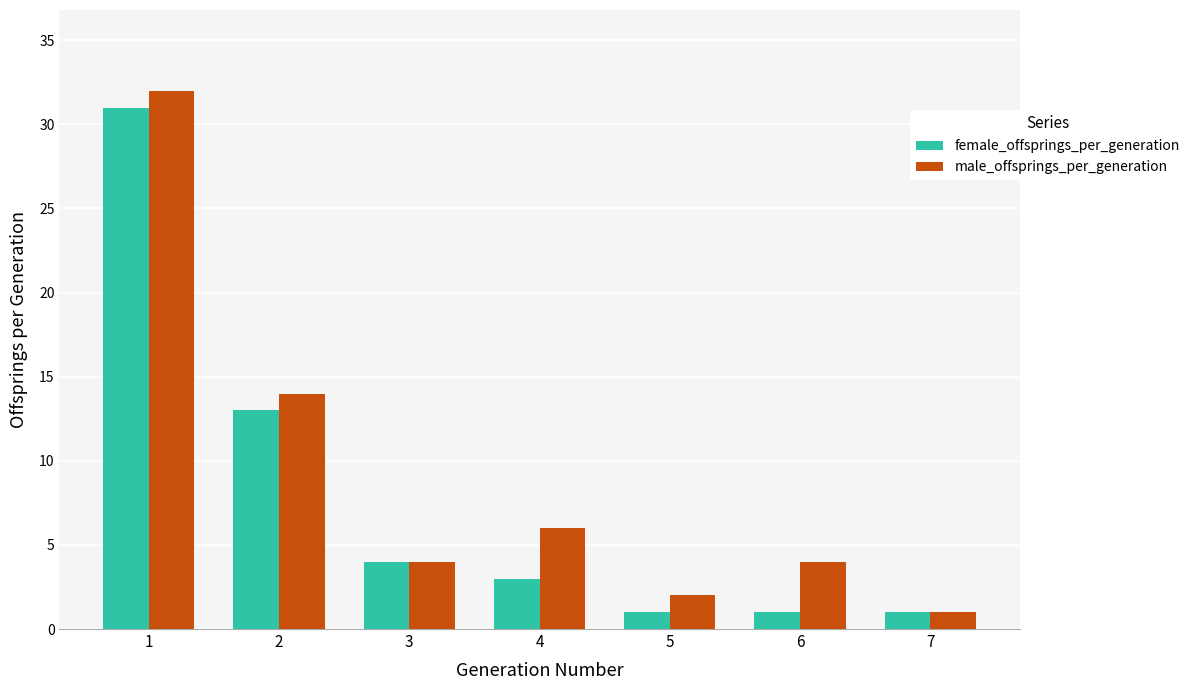

Rank the series by their maximum value, from lowest to highest.

female_offsprings_per_generation, male_offsprings_per_generation